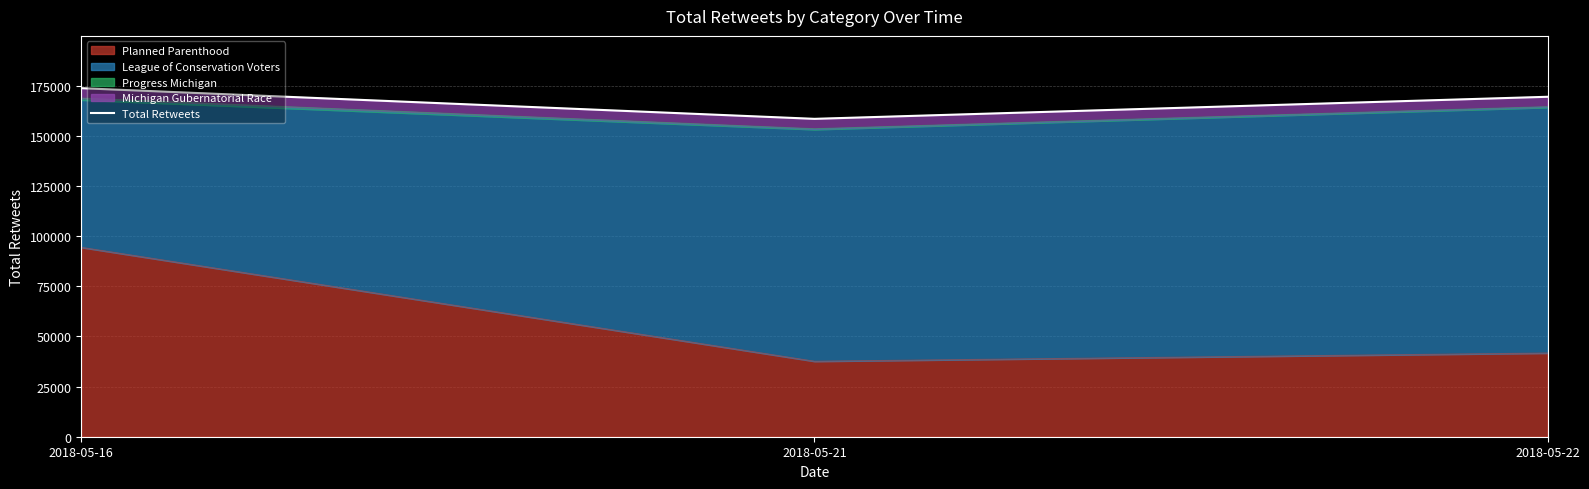

How many lines are shown in the chart?

1